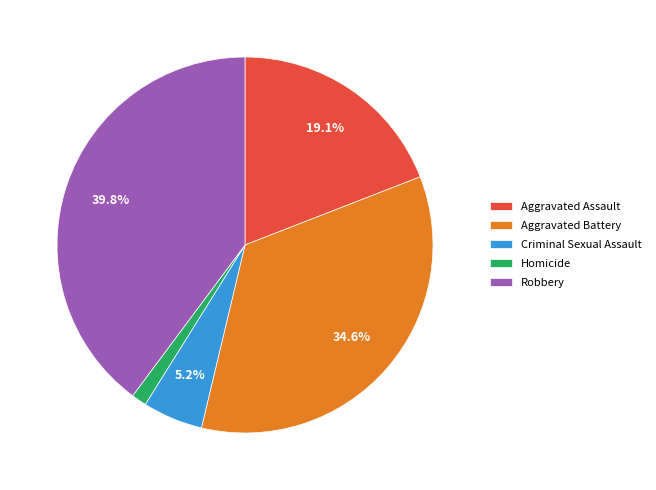

True or false: Aggravated Battery accounts for 35% of the total.

True